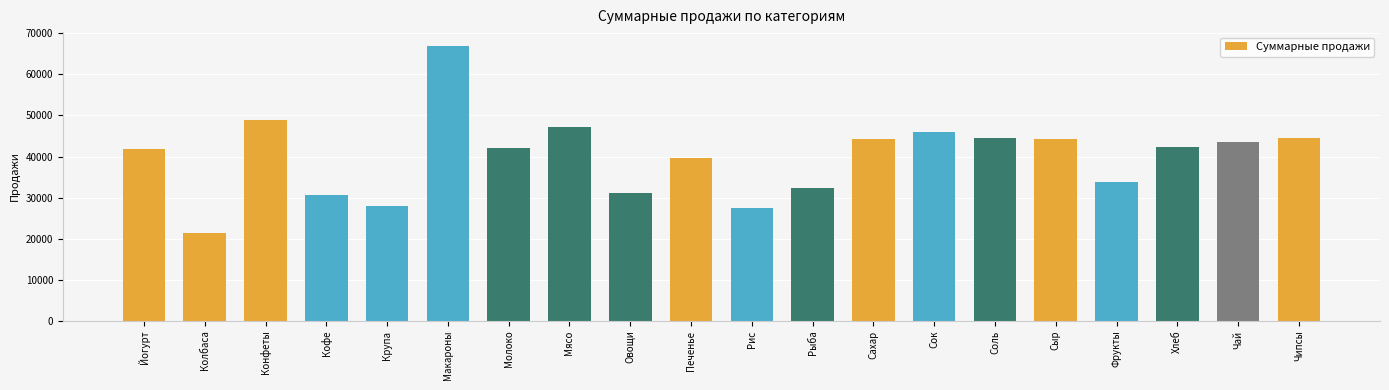

The value at Хлеб is 42352. True or false?

True